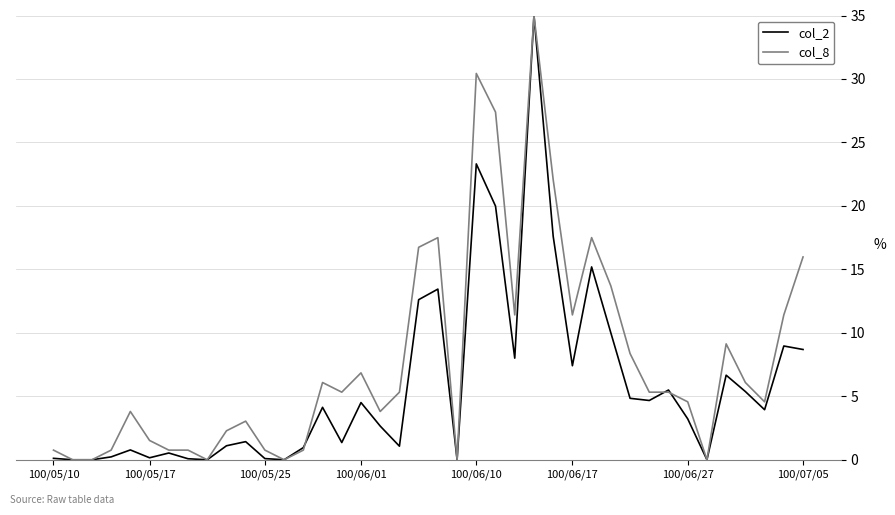

What is the highest value of the col_8 series?

35.0